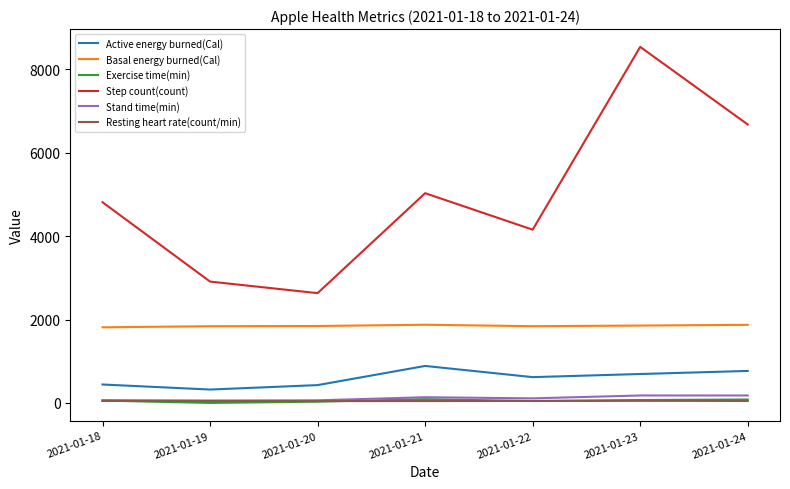

How many lines are shown in the chart?

6